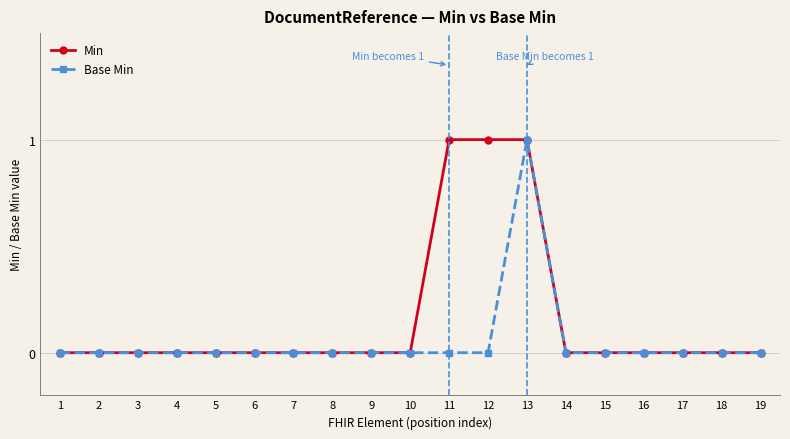

What is the maximum value for Base Min?

1